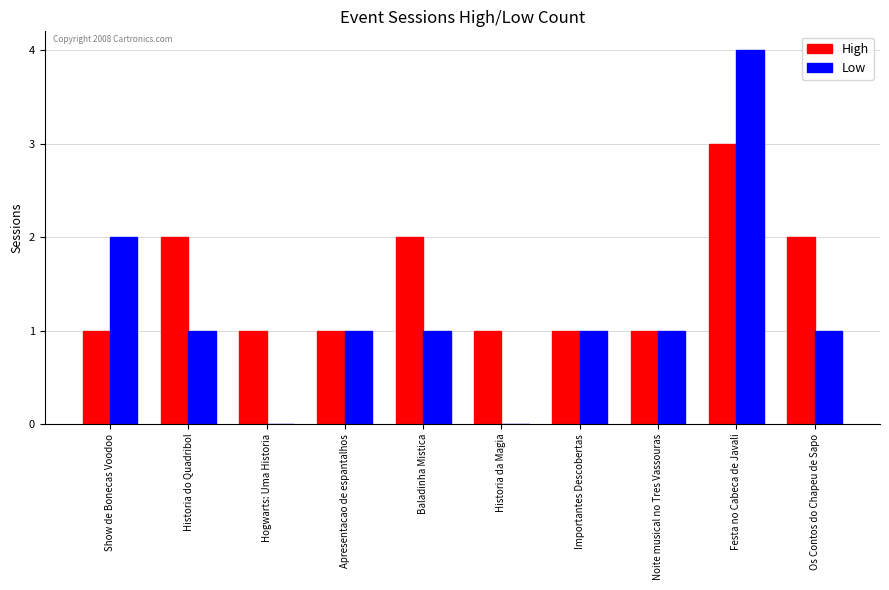

At which label is Low closest to 2?

Show de Bonecas Voodoo